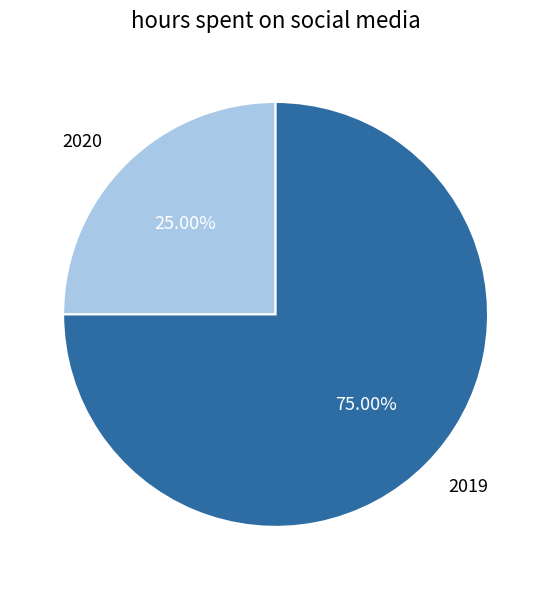

Count the number of slices in the pie.

2